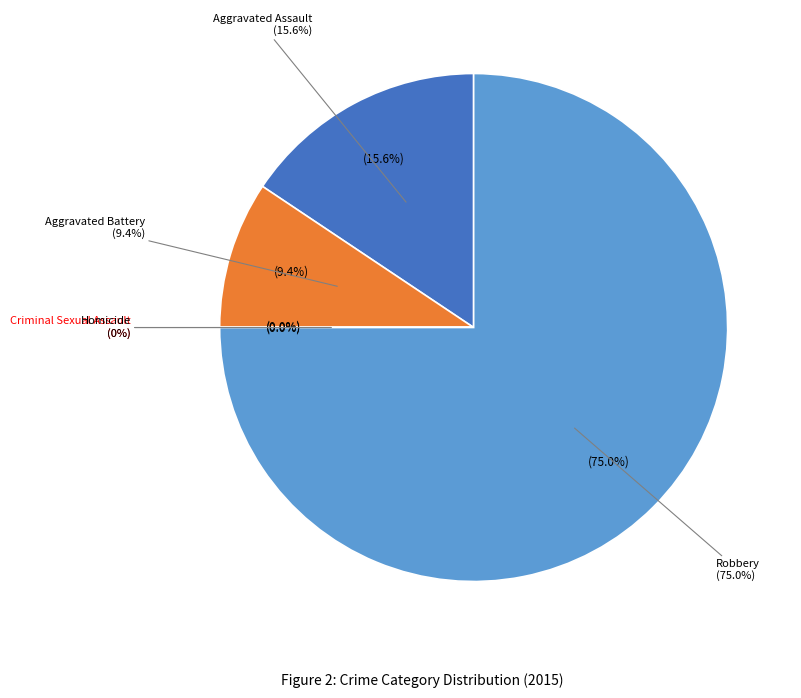

Which slice is the smallest?

Criminal Sexual Assault